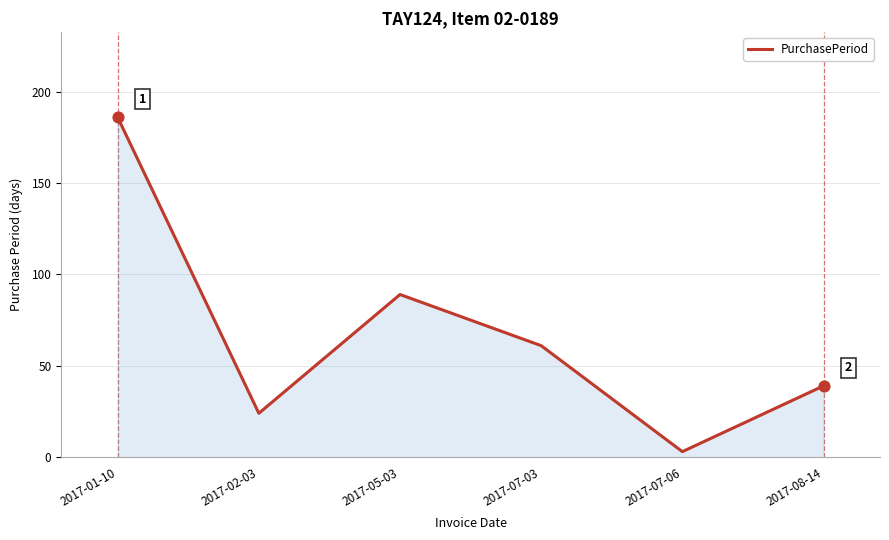

What is the change in value from 2017-05-03 to 2017-08-14?

-50